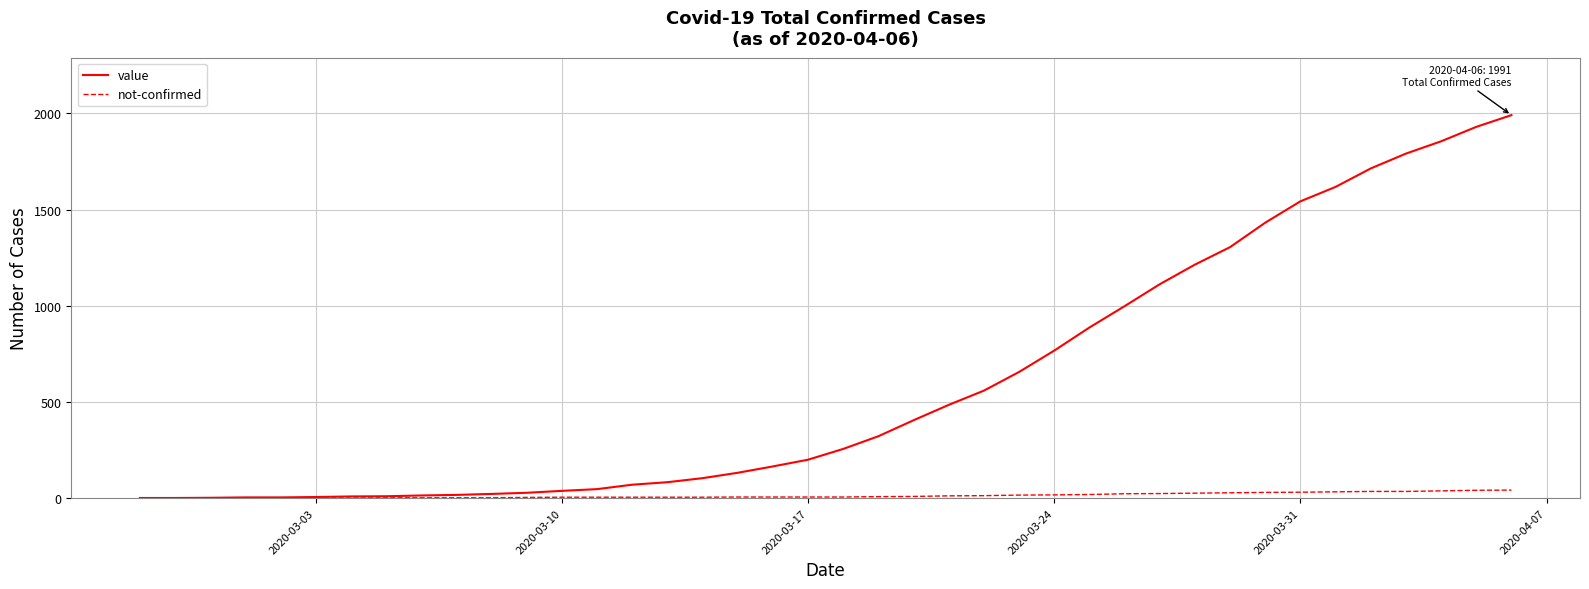

Which series has the largest range (max minus min)?

value